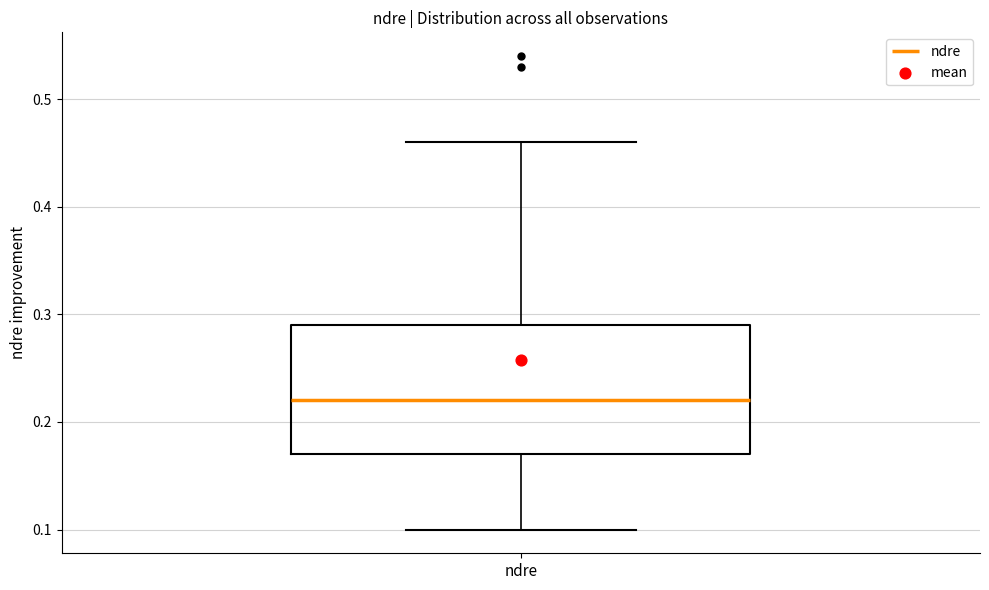

Transcribe this box plot: give where the median line is, the range the box spans, and where the two whiskers end, as read against the y-axis. The values are not printed on the chart, so give them approximately, as read against the axis.

median 0.22, box 0.17 to 0.29, whiskers 0.10 to 0.46